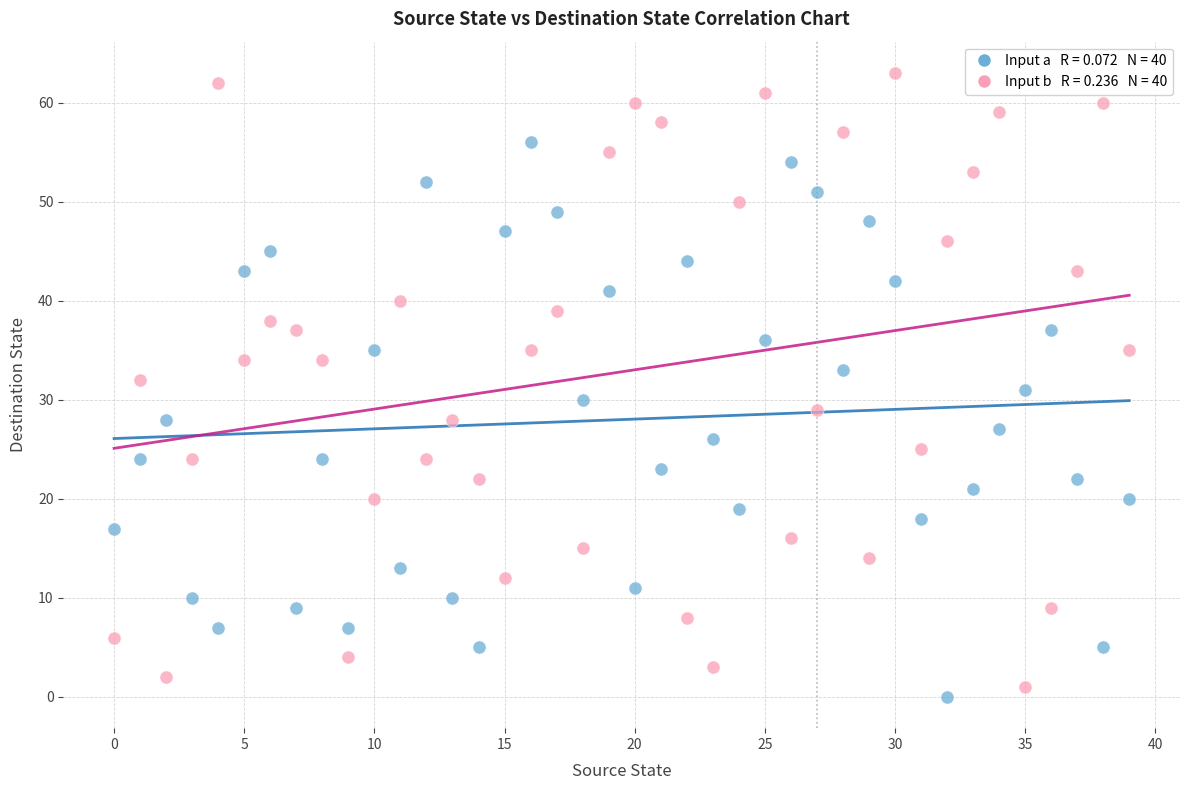

Across all data points, what is the range of Y values (max minus min)?

63